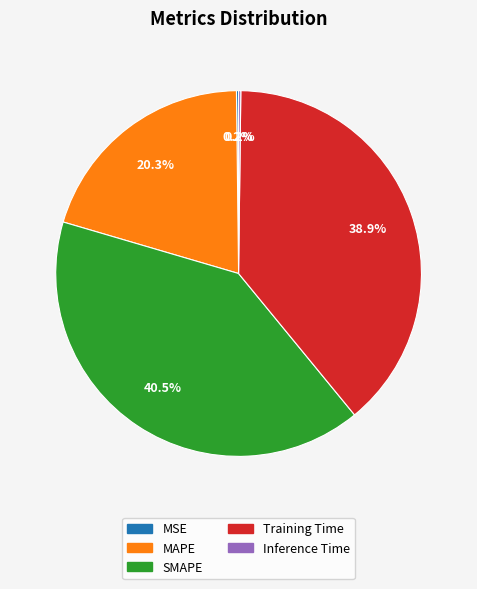

What is the largest slice in the pie chart?

SMAPE